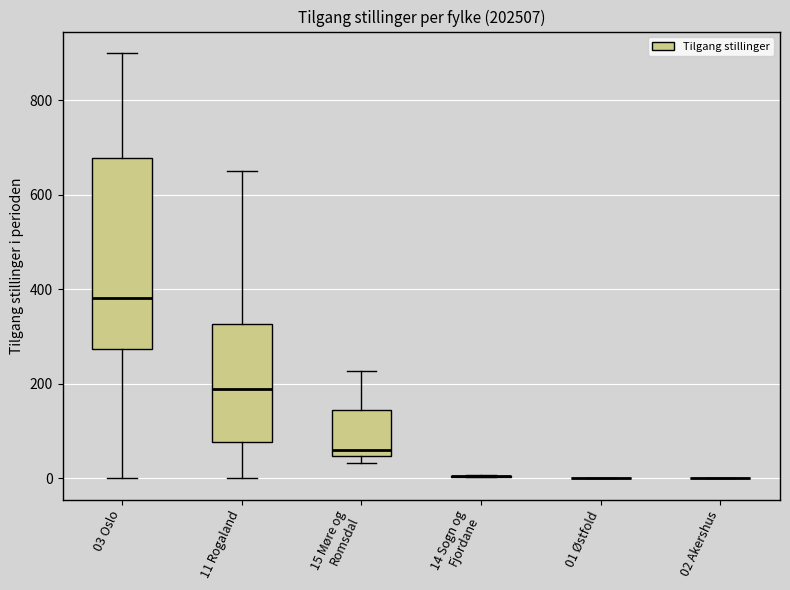

Reading left to right, transcribe this box plot: for each box, give where its median line is, the range the box spans, and where its two whiskers end, as read against the y-axis. The values are not printed on the chart, so give them approximately, as read against the axis.

03 Oslo: median 380, box 280 to 680, whiskers 0 to 900
11 Rogaland: median 180, box 80 to 320, whiskers 0 to 640
15 Møre og Romsdal: median 60, box 40 to 140, whiskers 40 (just below the box's lower edge) to 220
14 Sogn og Fjordane: box collapsed to a line at 0, whiskers 0 to 0
01 Østfold: box collapsed to a line at 0, whiskers 0 to 0
02 Akershus: box collapsed to a line at 0, whiskers 0 to 0